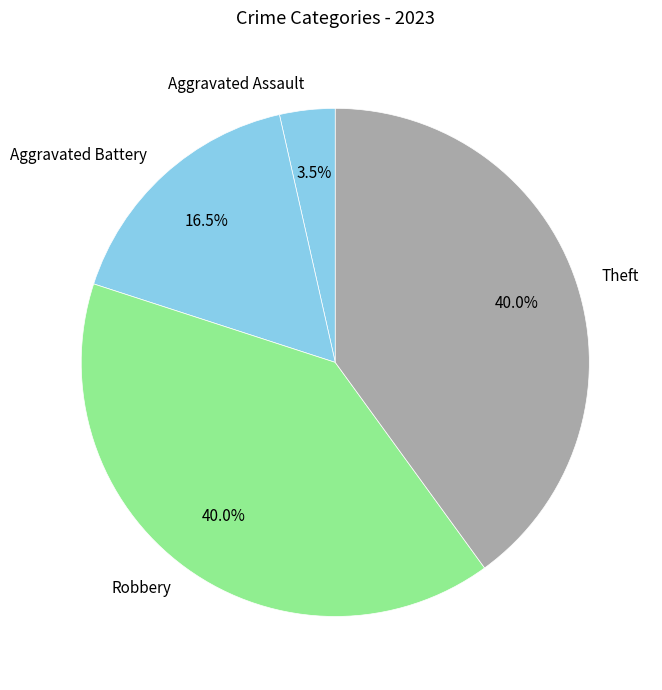

What portion of the pie excludes Aggravated Assault?

96.5%